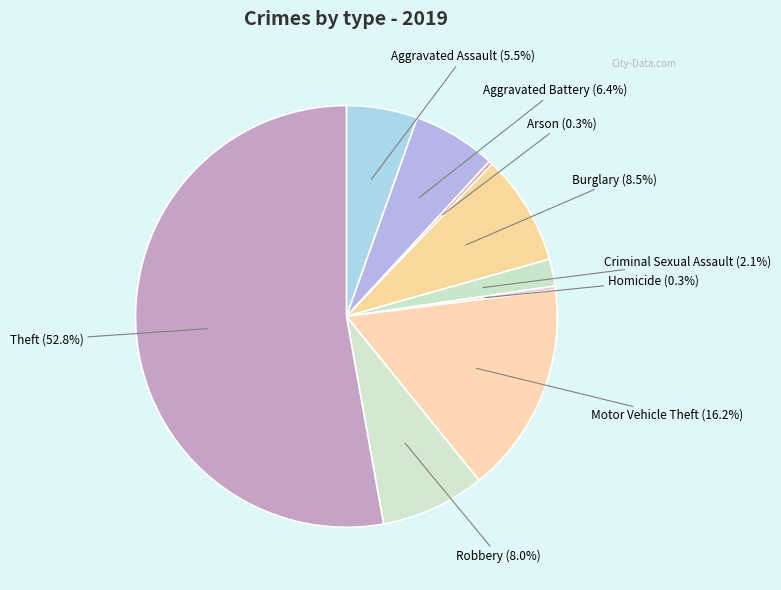

How many slices are in this pie chart?

9